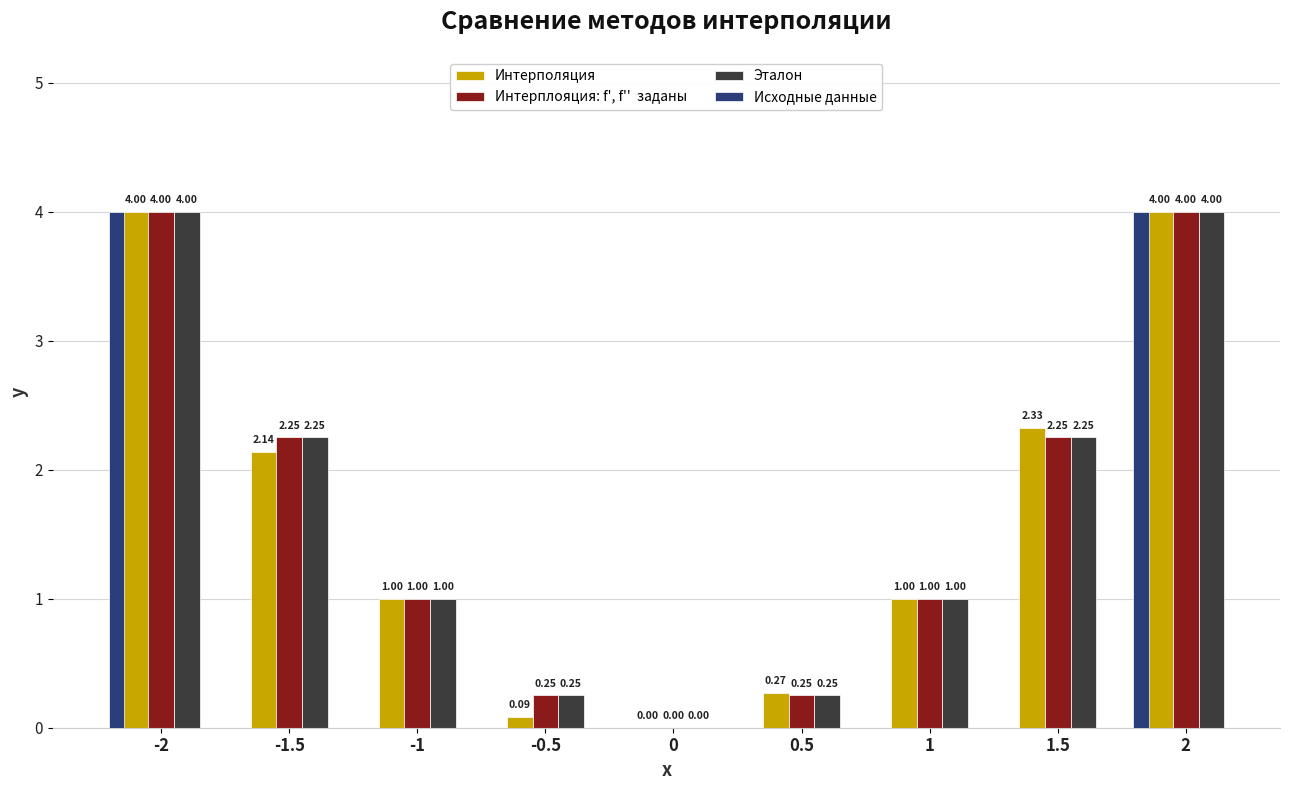

How many data points in Эталон are above 1?

4